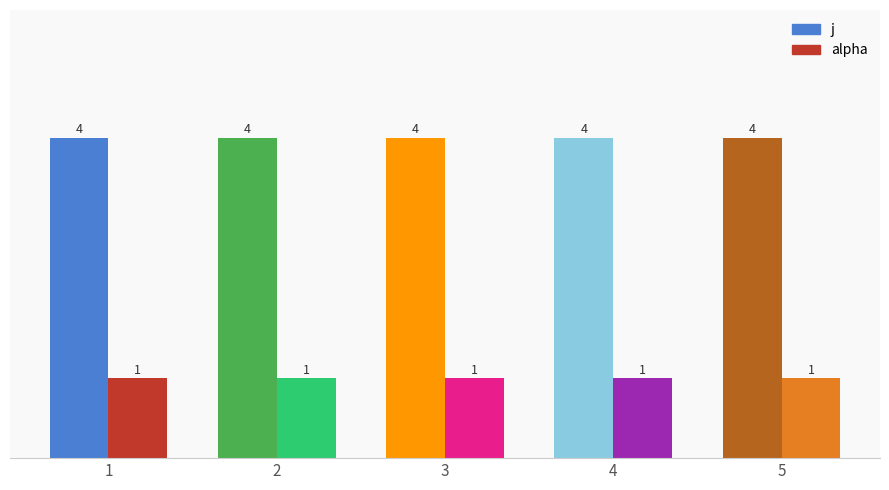

List the labels in order of j value, largest first.

1, 2, 3, 4, 5